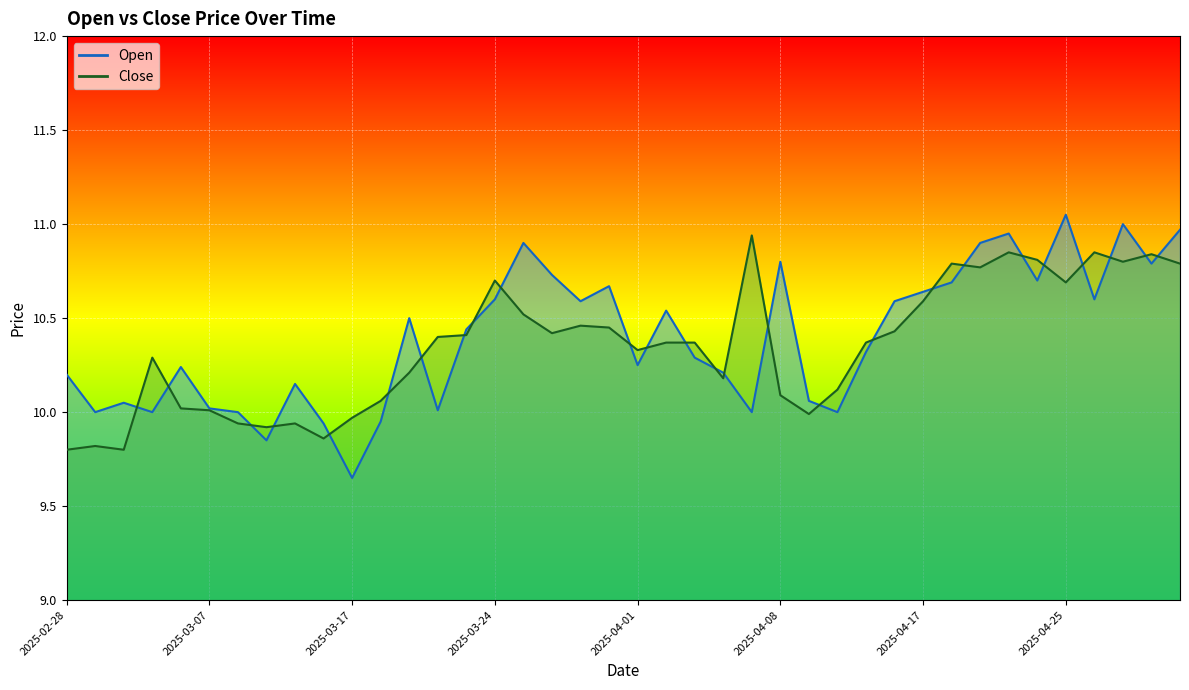

At which category is the sum across all series the highest?

2025-04-29